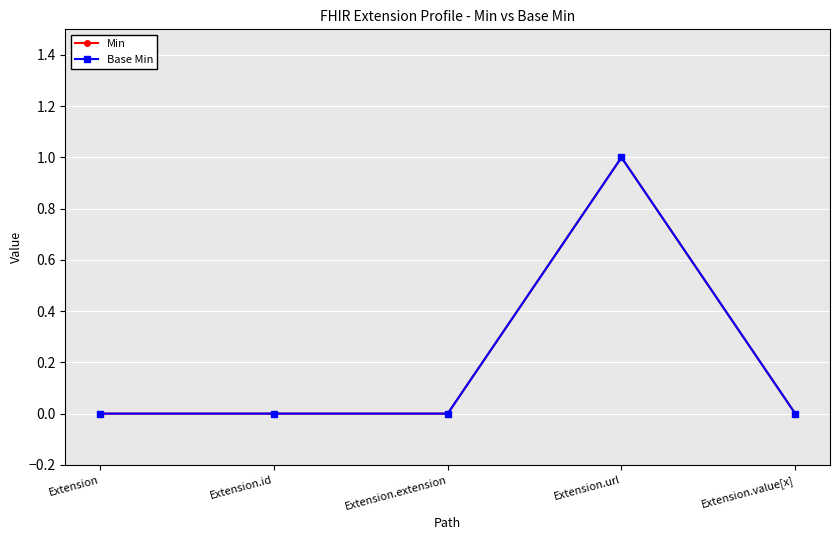

How many Base Min values are between 0 and 1?

5